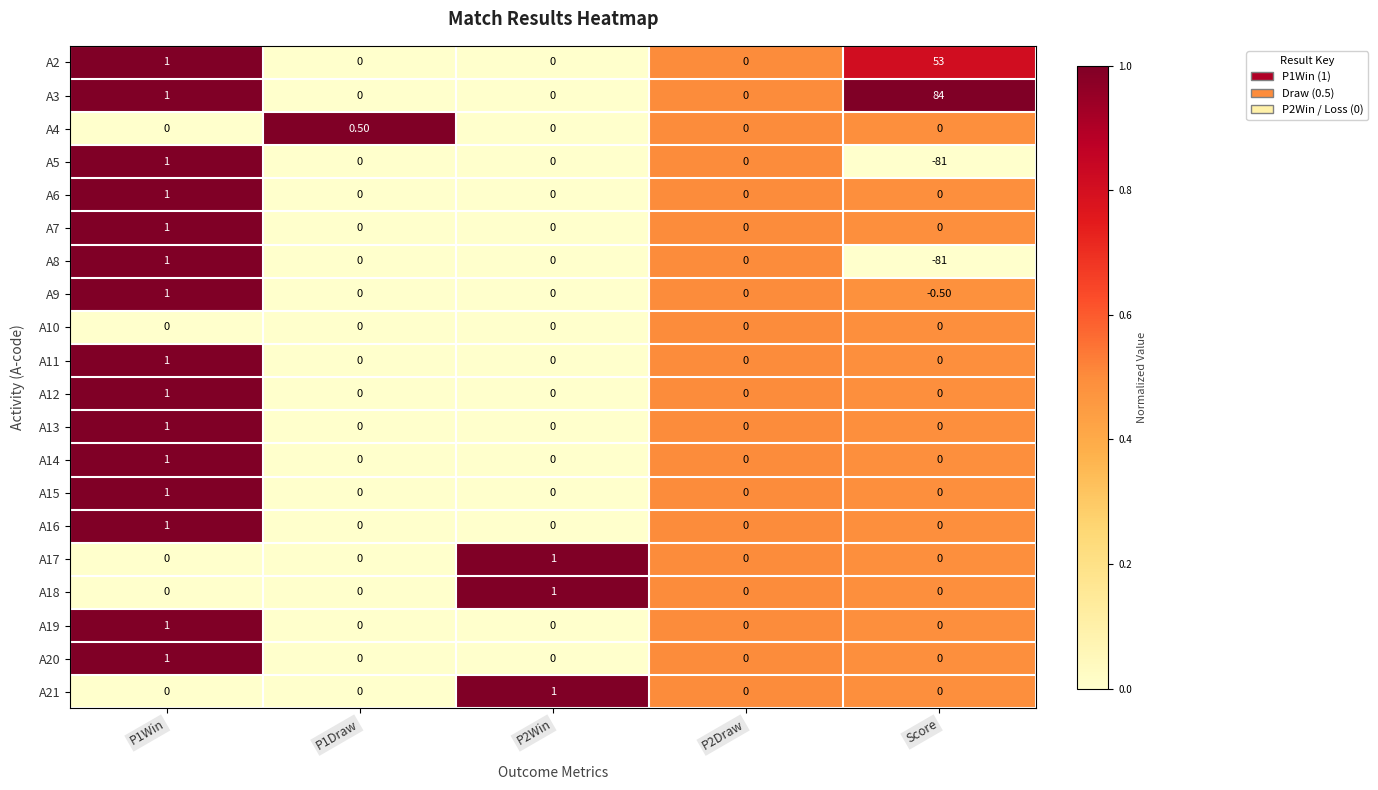

At which category does the chart reach its minimum across all series?

Score